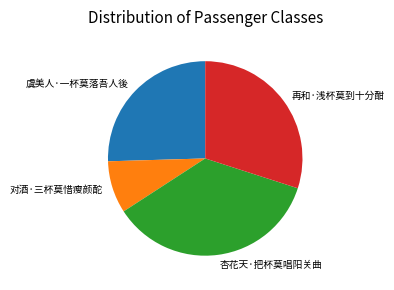

True or false: 再和·浅杯莫到十分酣 accounts for 30% of the total.

True